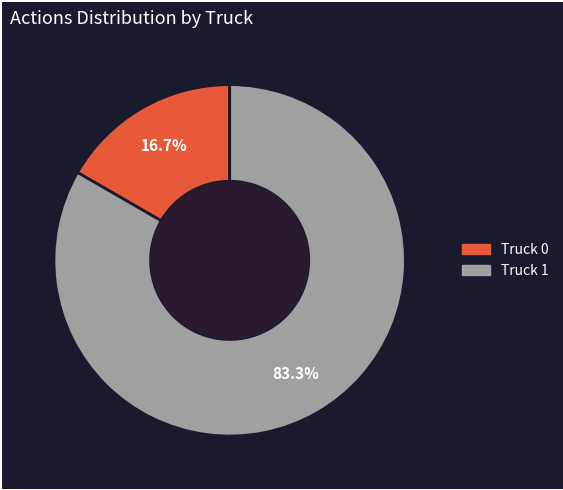

The Truck 1 slice represents 83% of the pie. True or false?

True